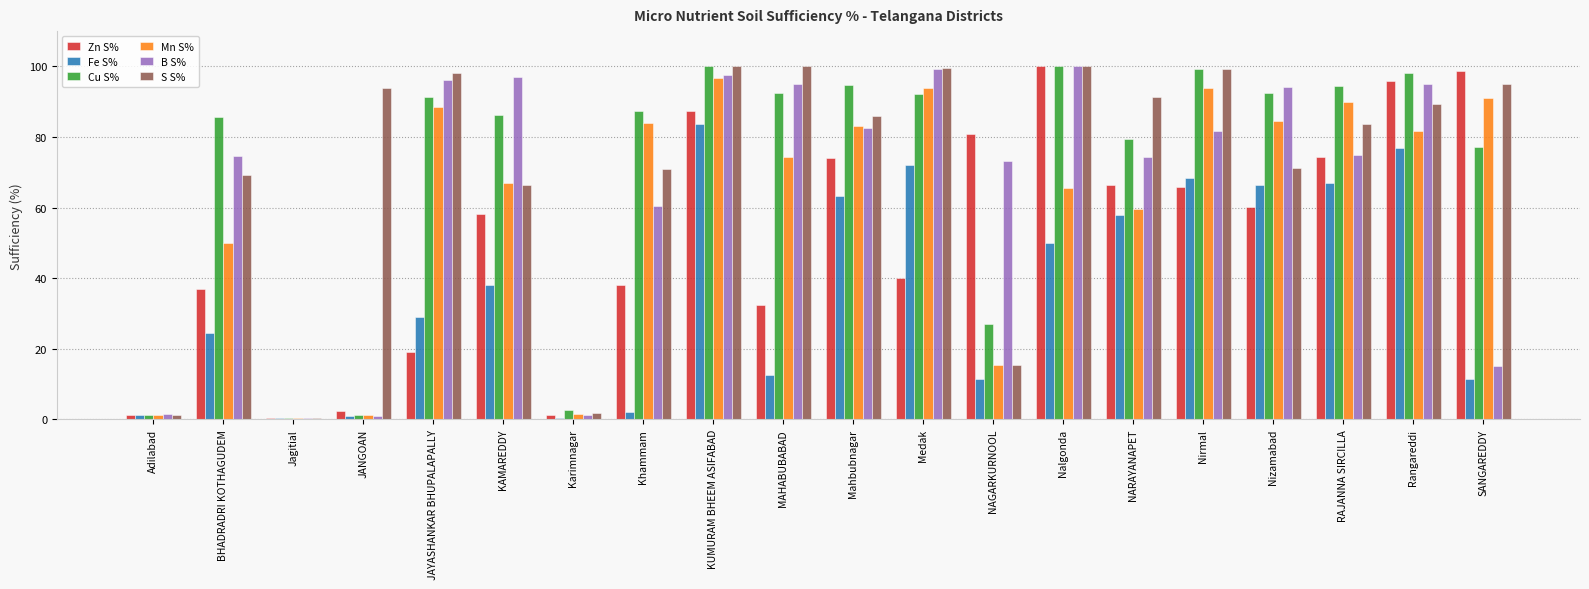

What is the greatest value displayed?

100.0